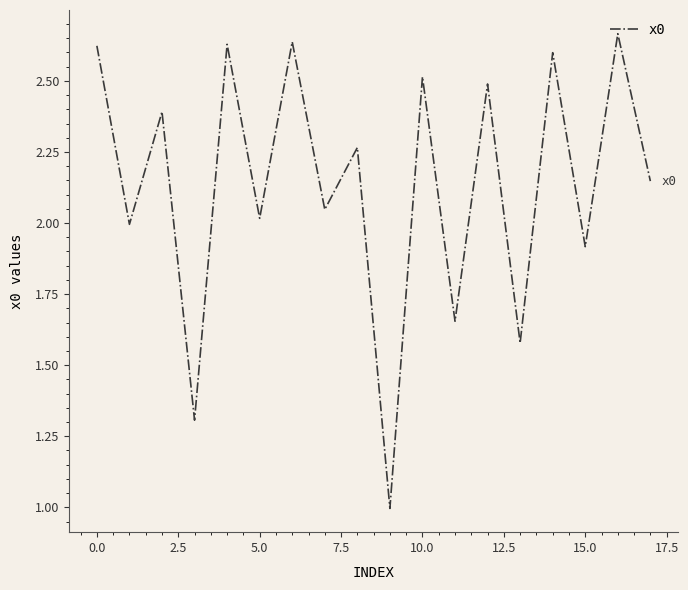

What is the minimum value shown in the chart?

1.0